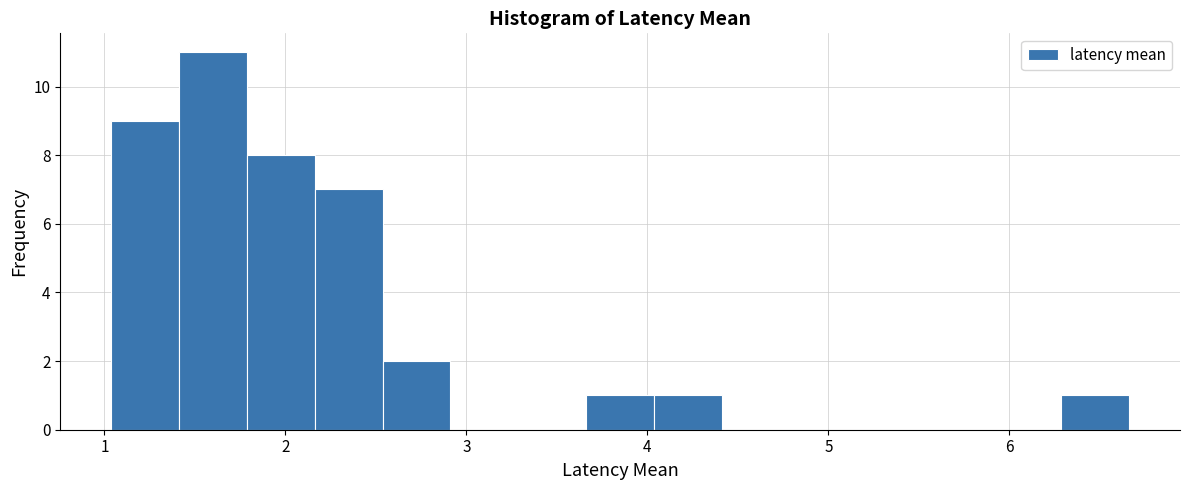

Read against the x-axis, roughly where is the centre of the tallest bar?

1.6